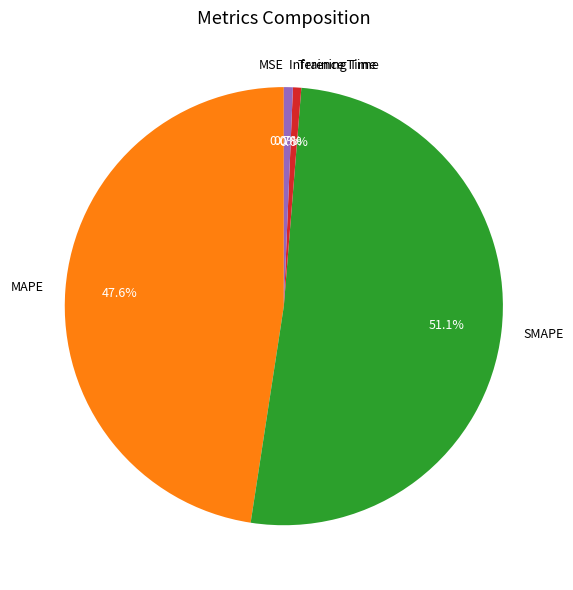

To the nearest percent, what is the difference between the largest and smallest slice percentages?

51%